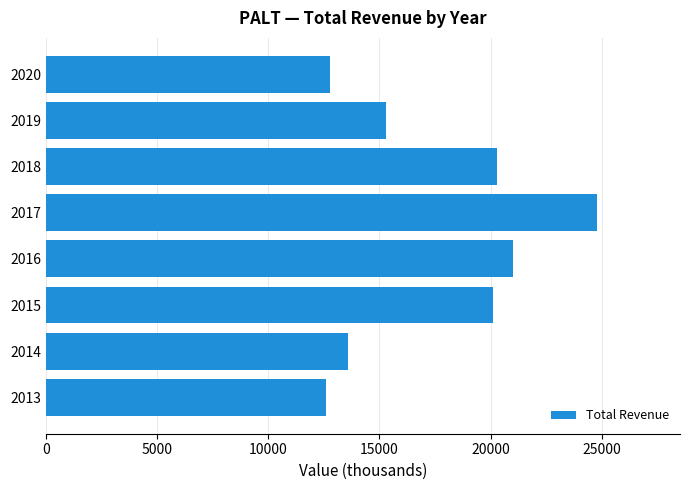

What is the difference between the values at 2016 and 2019?

5700